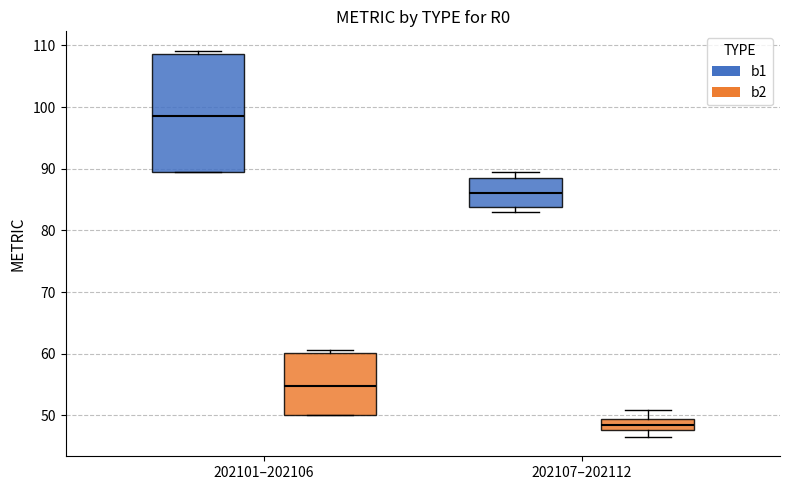

Reading left to right, transcribe this box plot: for each box, give where its median line is, the range the box spans, and where its two whiskers end, as read against the y-axis. The values are not printed on the chart, so give them approximately, as read against the axis.

202101–202106 (b1): median 99, box 90 to 109, whiskers 89 to 109 (just above the box's upper edge)
202101–202106 (b2): median 55, box 50 to 60, whiskers 50 to 61
202107–202112 (b1): median 86, box 84 to 89, whiskers 83 to 89 (just above the box's upper edge)
202107–202112 (b2): median 49 (inside the box), box 48 to 49, whiskers 47 to 51